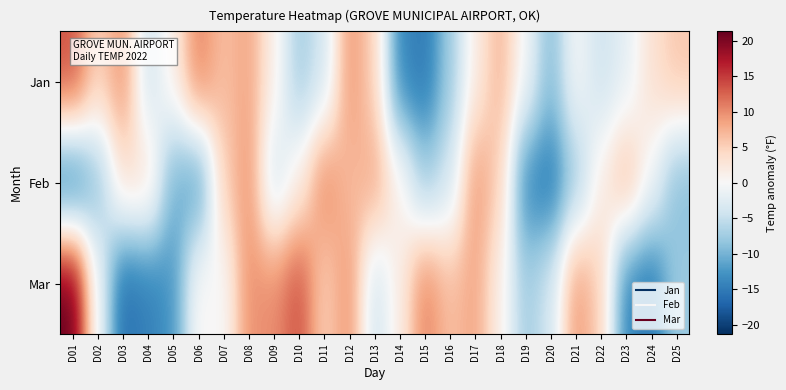

List the series in order of their peak value, lowest first.

Feb, Jan, Mar